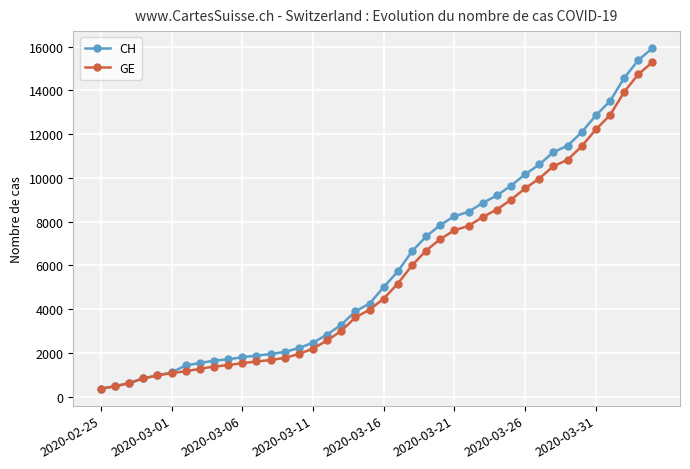

What is the sum of all CH values?

242133